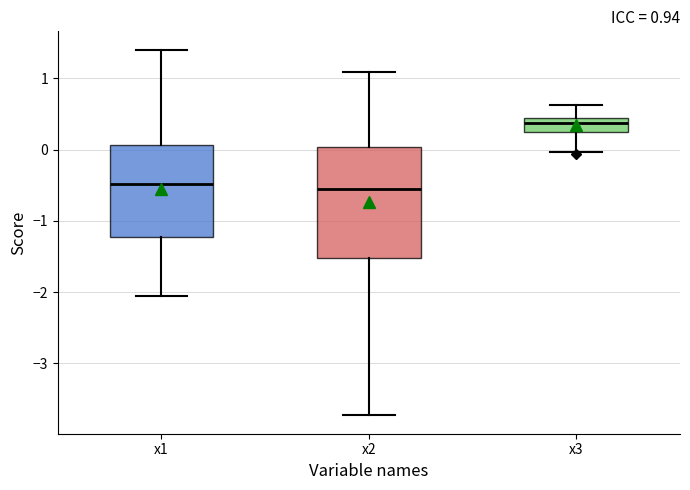

Which box is the tallest, from its lower edge to its upper edge?

x2